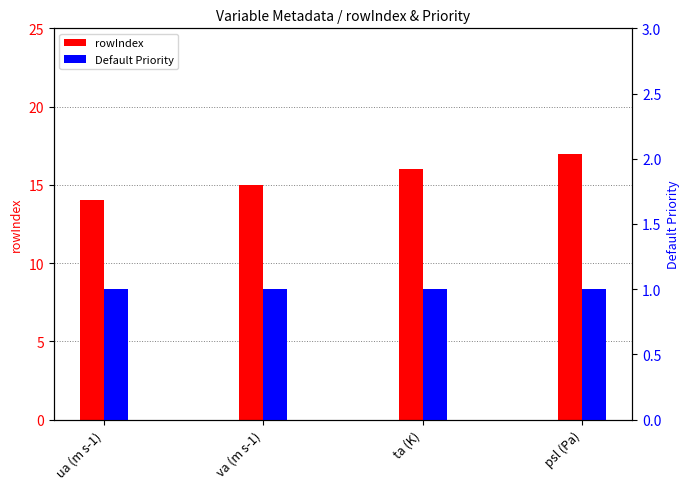

List the series in order of their overall mean, highest first.

rowIndex, Default Priority